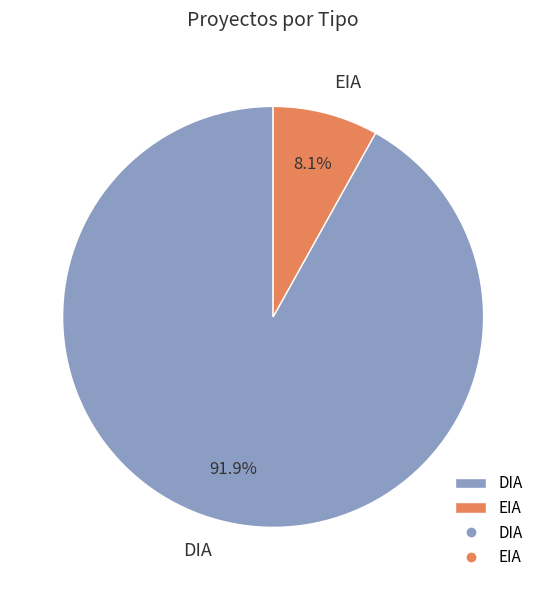

What percentage do DIA and EIA together represent?

100.0%